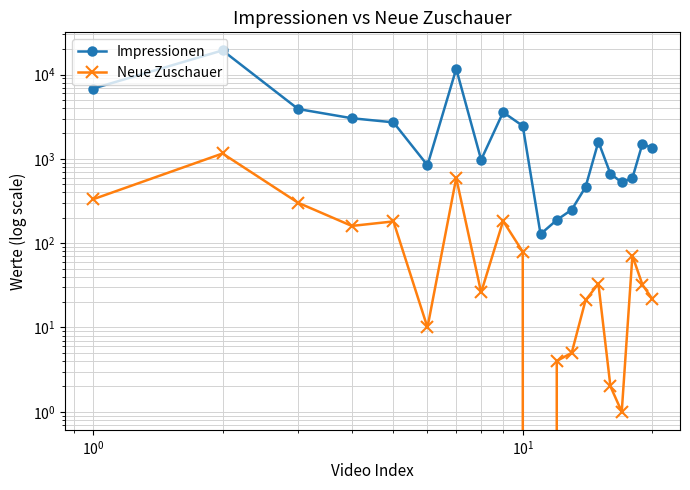

List the series in order of their overall mean, lowest first.

Neue Zuschauer, Impressionen